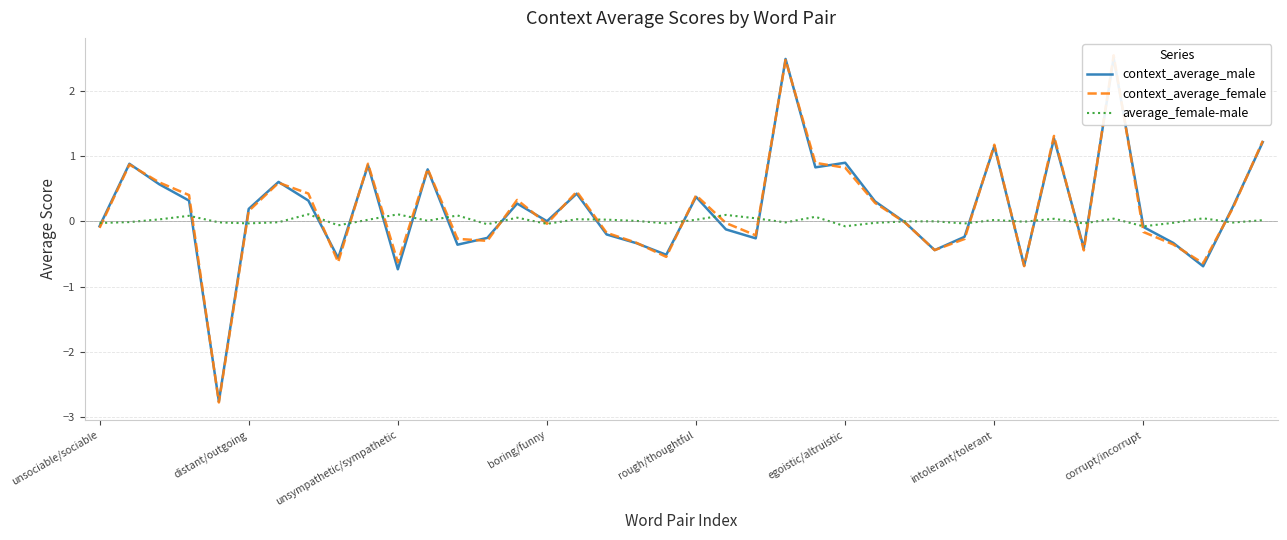

In average_female-male, how many points are lower than both neighbors (excluding endpoints)?

13